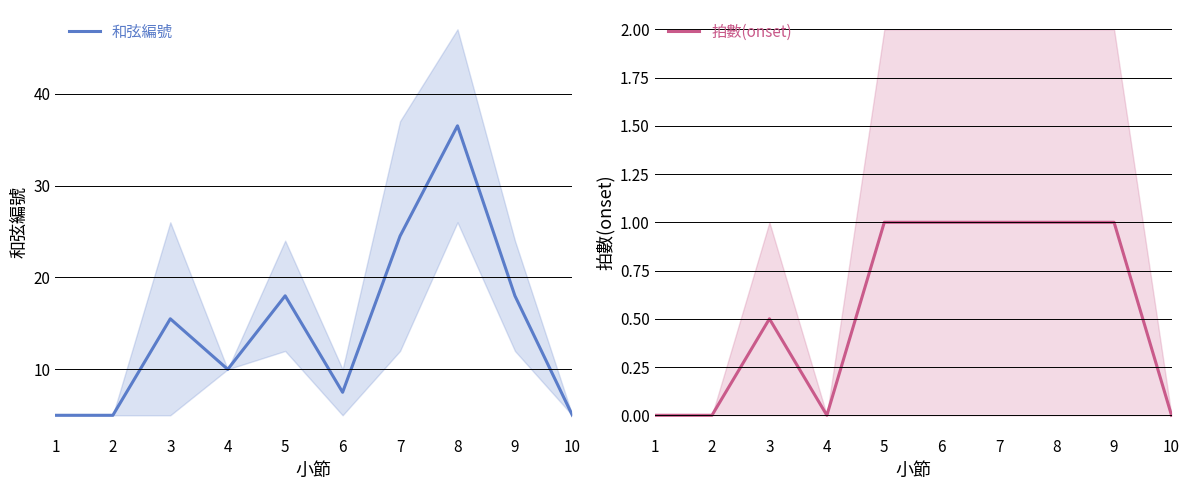

The value of 拍數(onset) at 8 is 1.3. True or false?

False